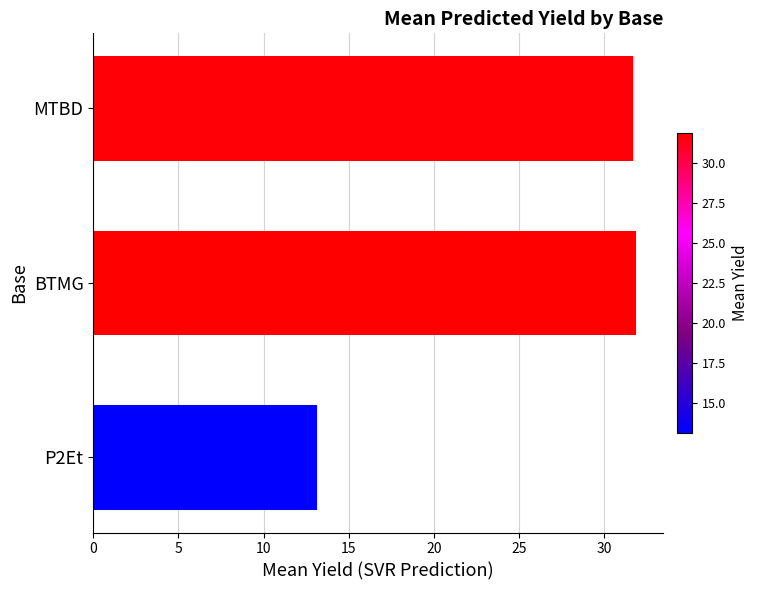

Where is the data nearest to the value 22?

P2Et